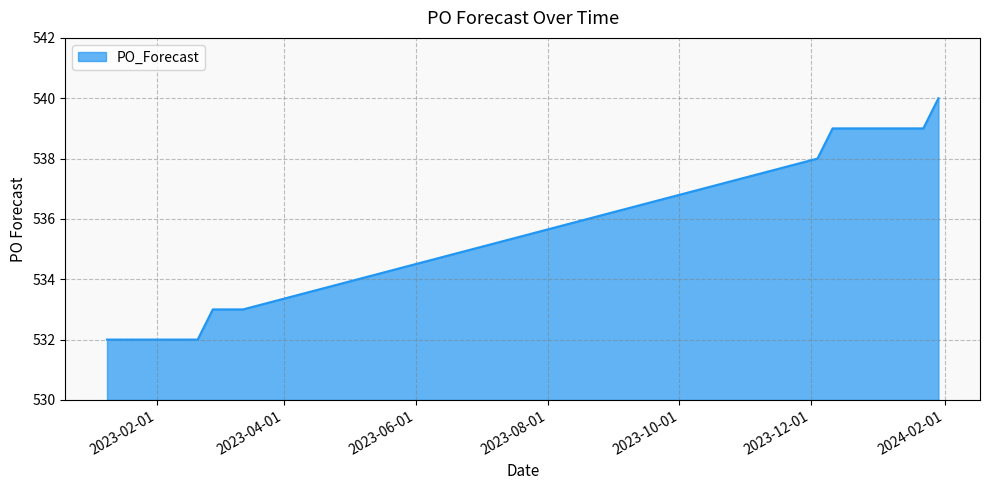

Does the chart display data point markers on the line(s)?

No